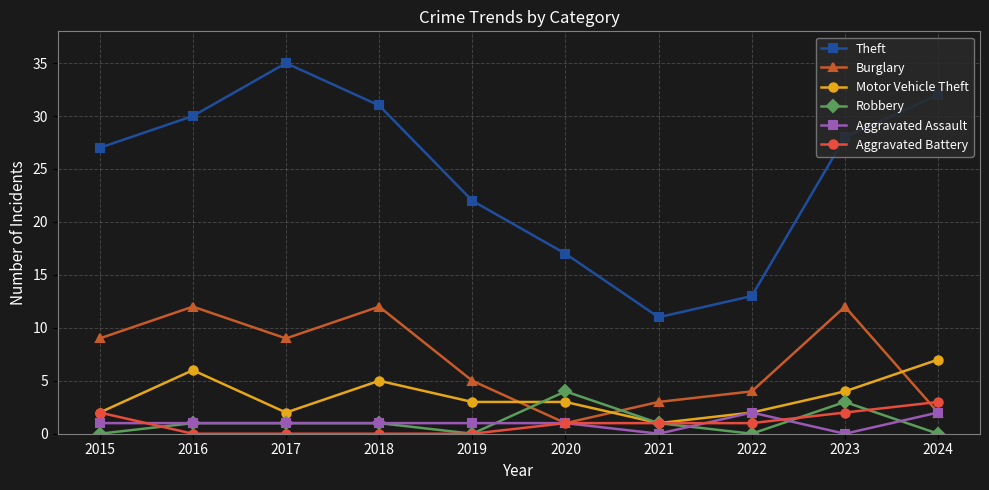

Where does the Theft series first go above 28?

2016